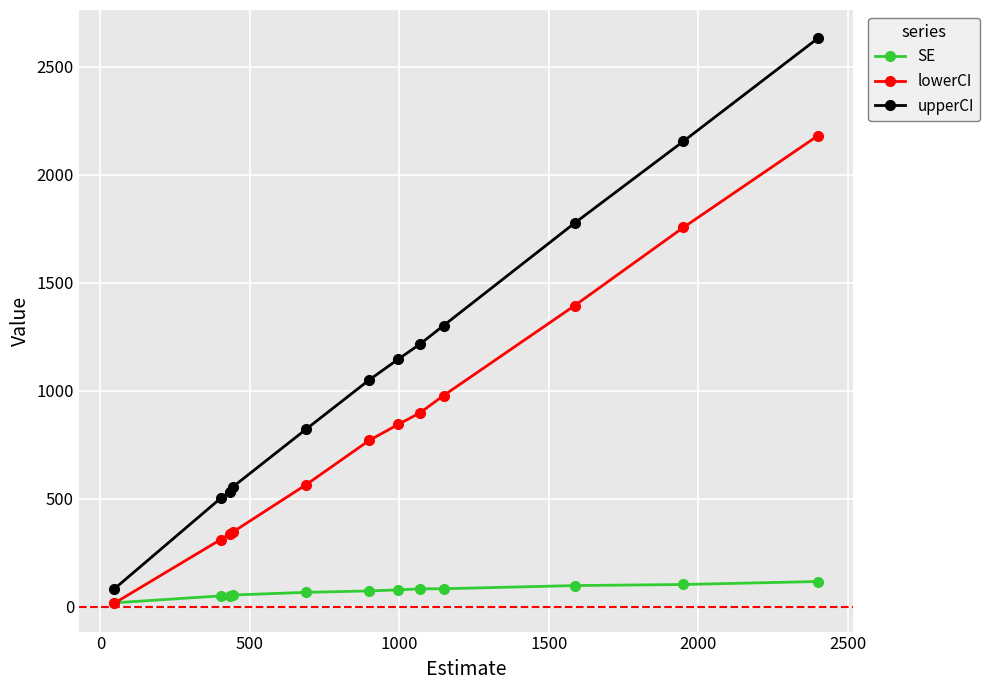

What is the average value of the upperCI series?

1146.5